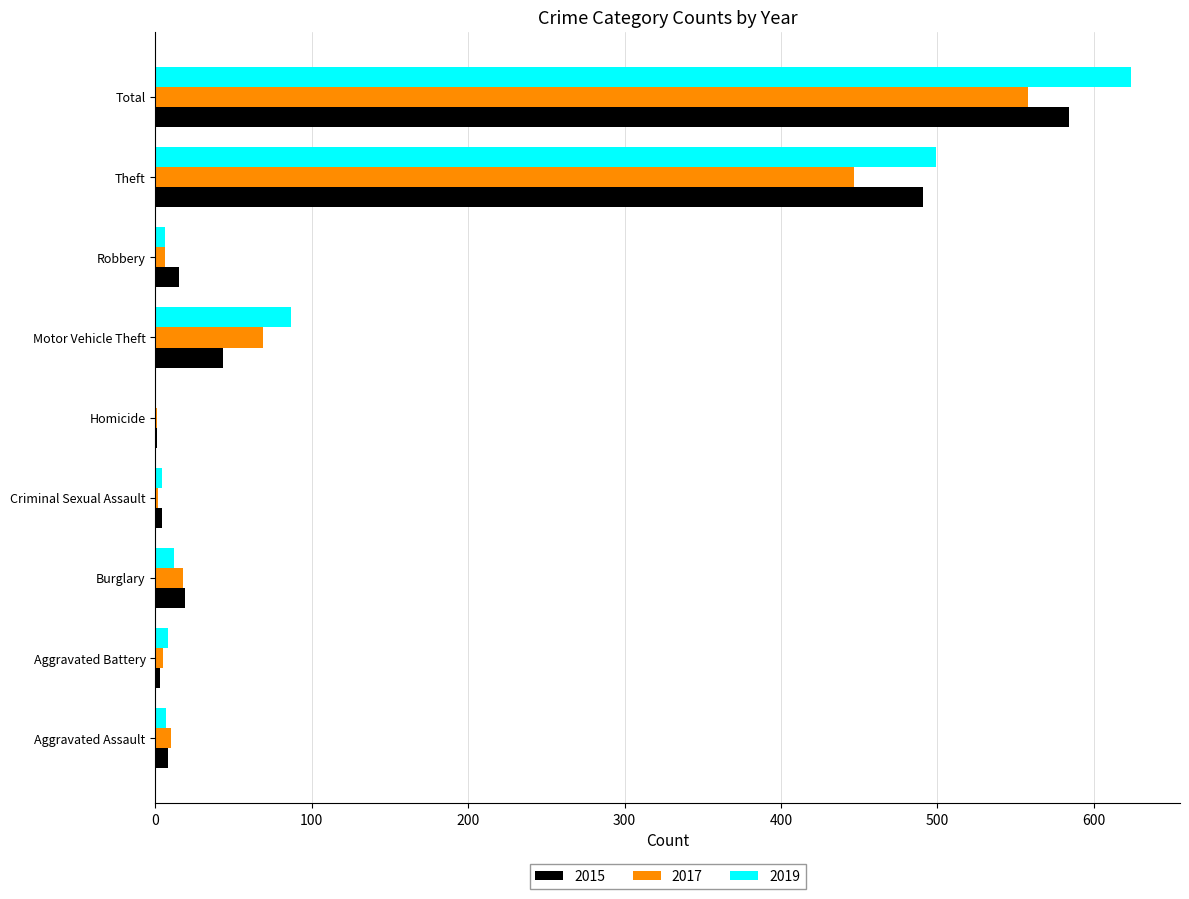

Where is 2017 nearest to the value 279?

Theft